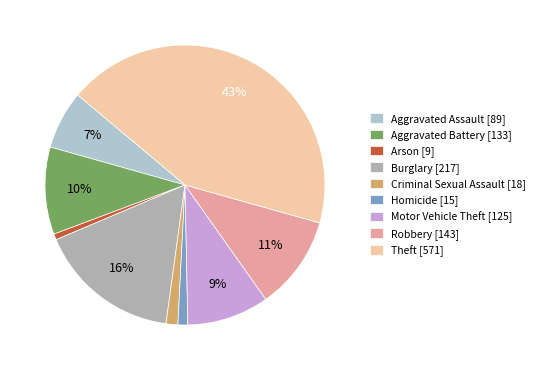

Count the number of slices in the pie.

9